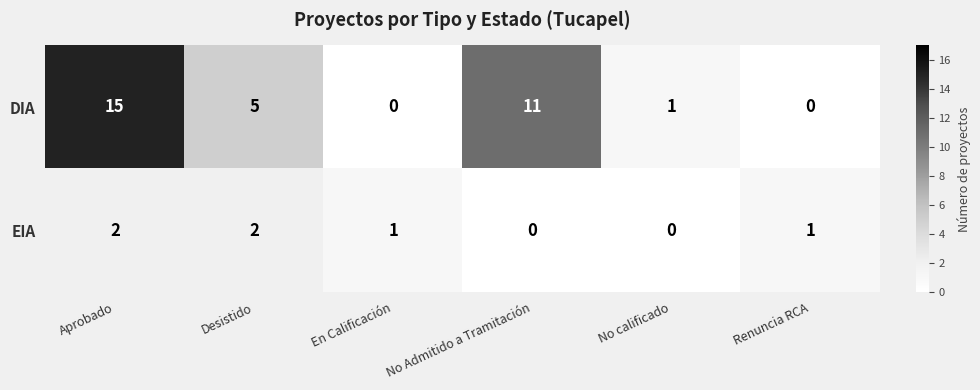

What is the difference between the highest and lowest values at En Calificación?

1